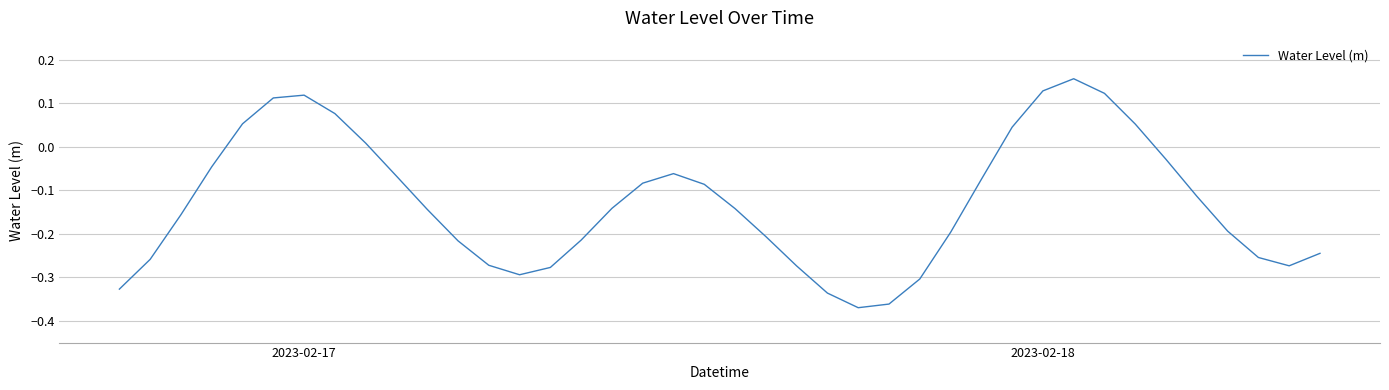

What is the difference between the maximum and minimum values?

0.5